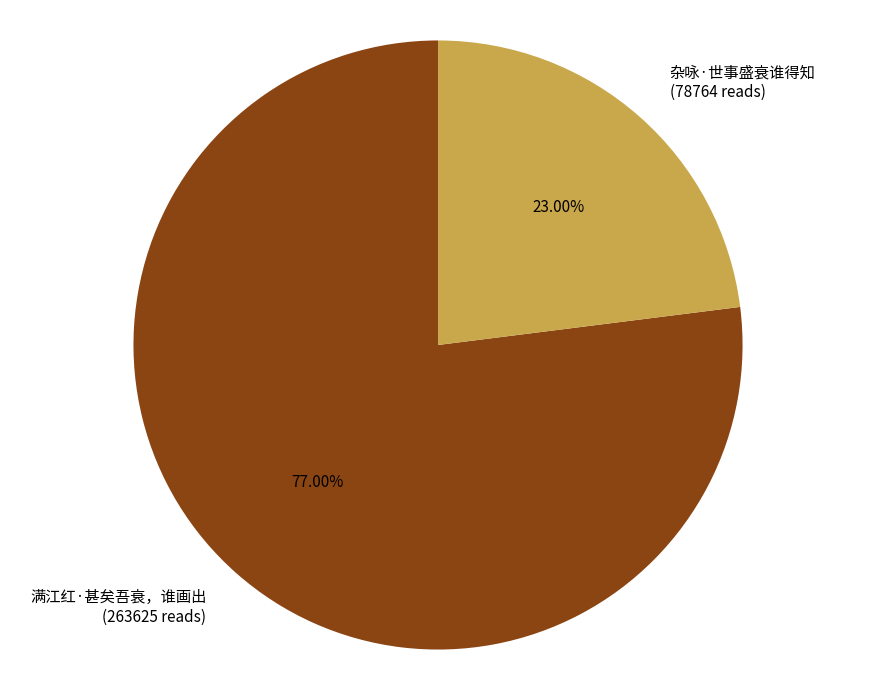

Which category has the smallest portion of the pie?

杂咏·世事盛衰谁得知